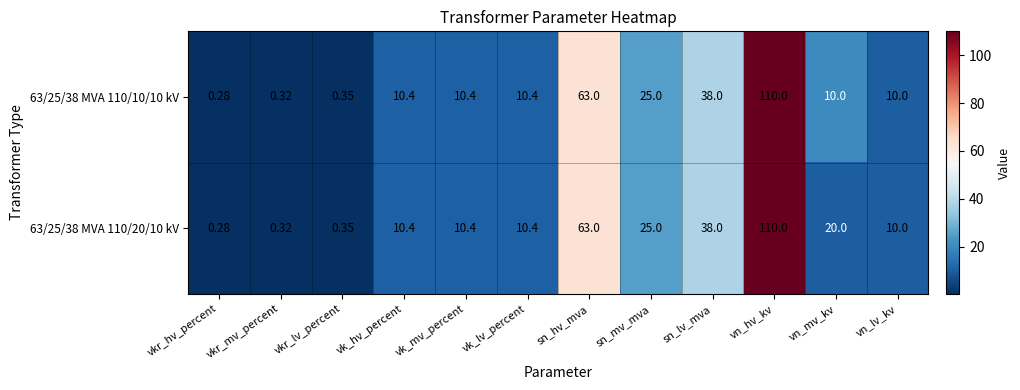

At how many categories does at least one series exceed 29?

3